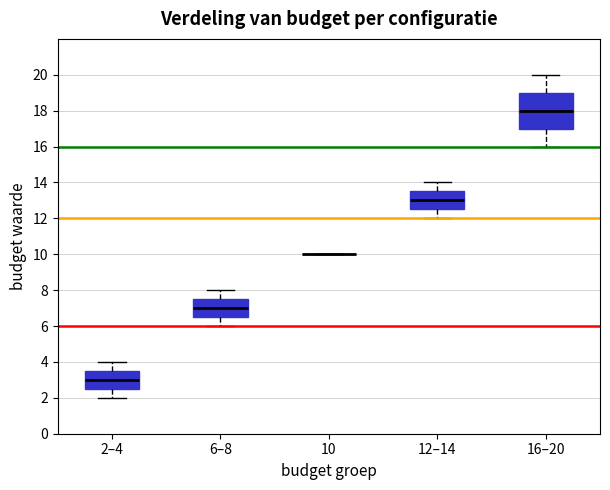

Where is the upper edge of the box for 2–4 on the y-axis? The values are not printed on the chart, so give them approximately, as read against the axis.

3.6